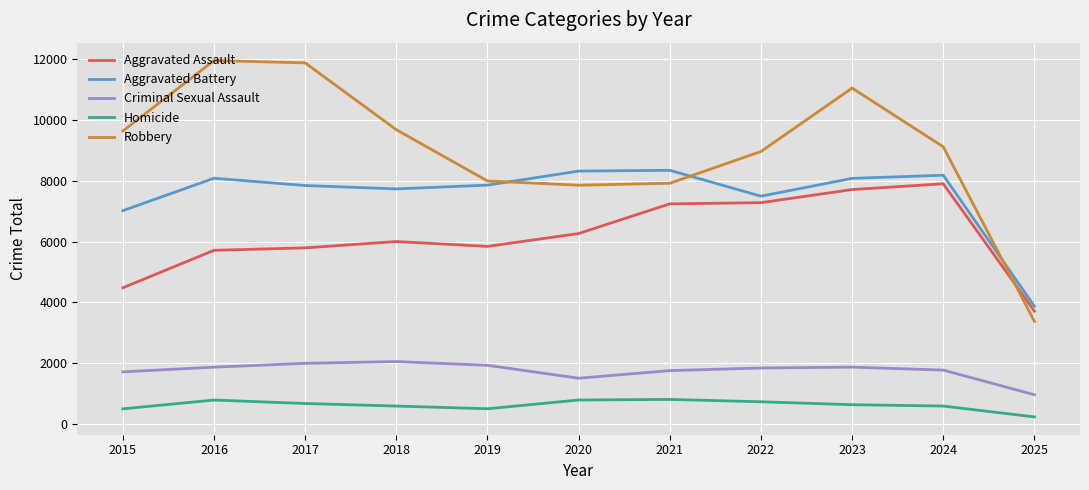

True or false: Aggravated Assault and Criminal Sexual Assault intersect in this chart.

False